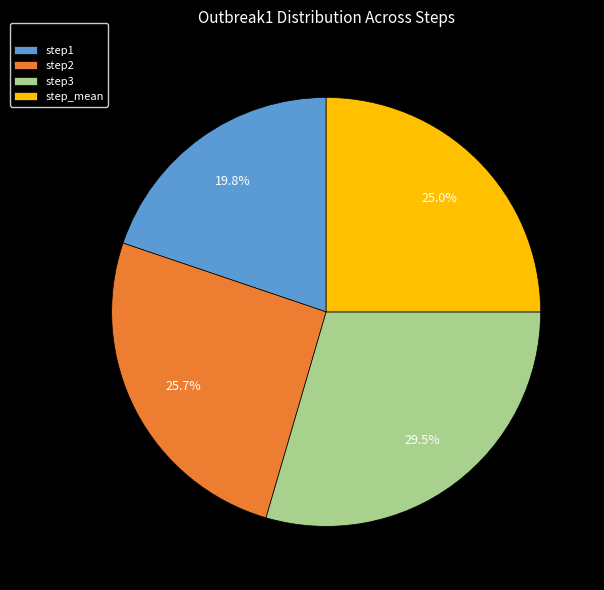

Is step_mean the majority of the pie?

No